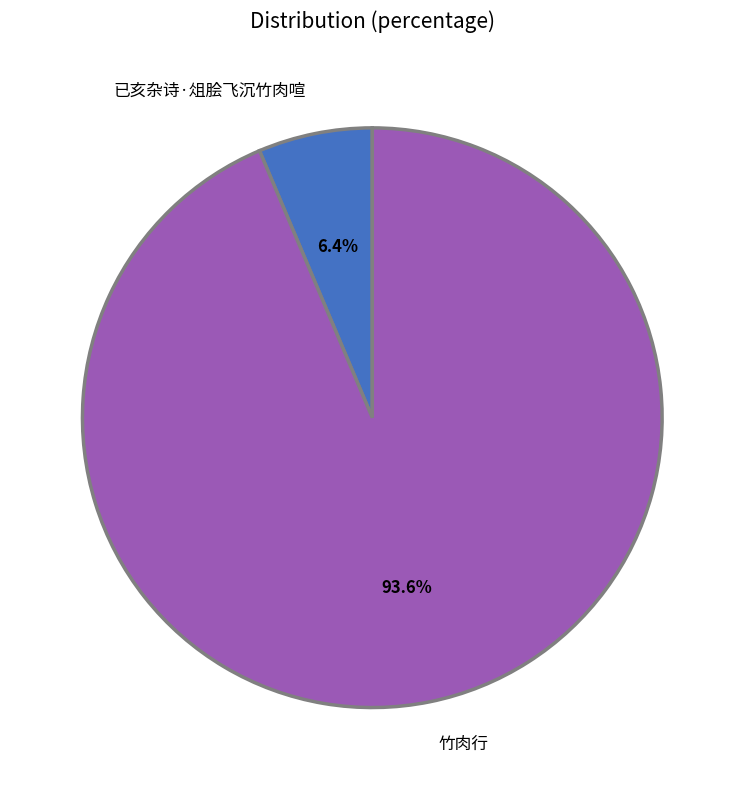

Which category has the biggest portion of the pie?

竹肉行